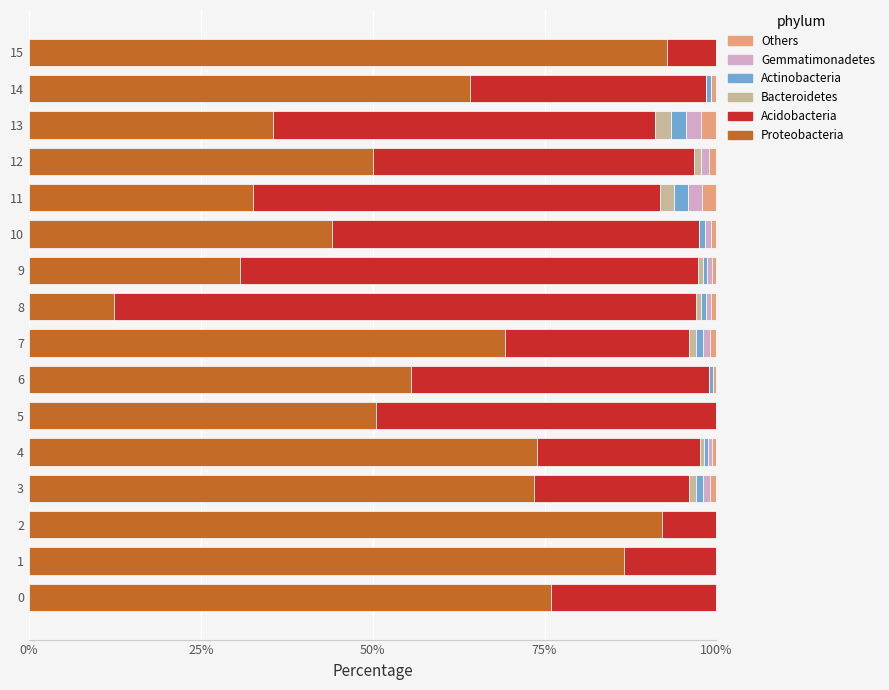

What is the total value across all series at 15?

100.0